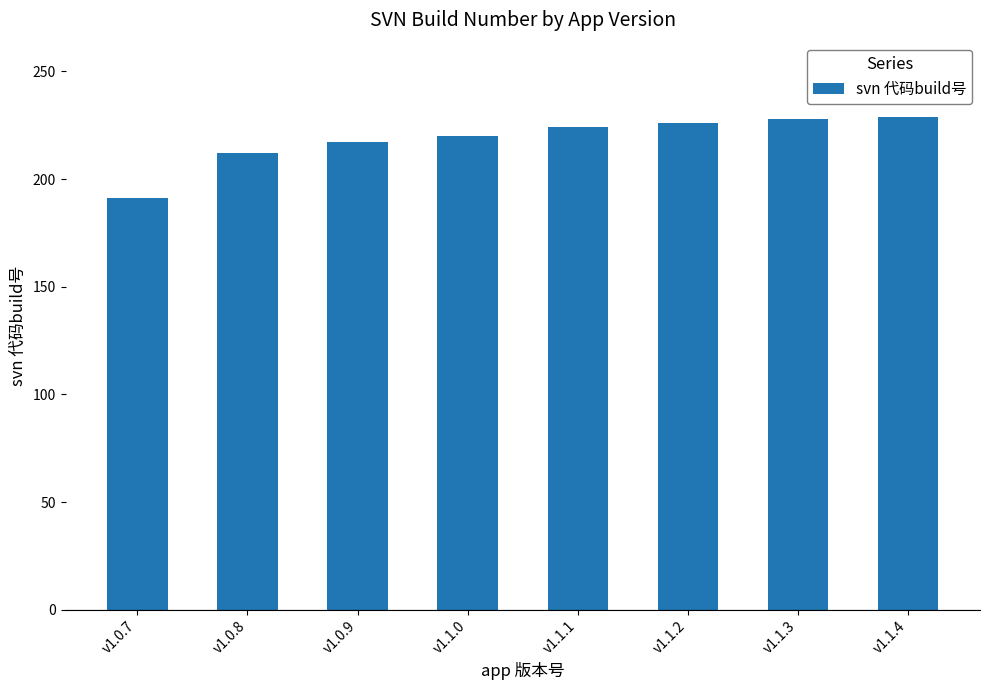

What is the ratio of the value at v1.1.3 to the value at v1.1.0?

1.0